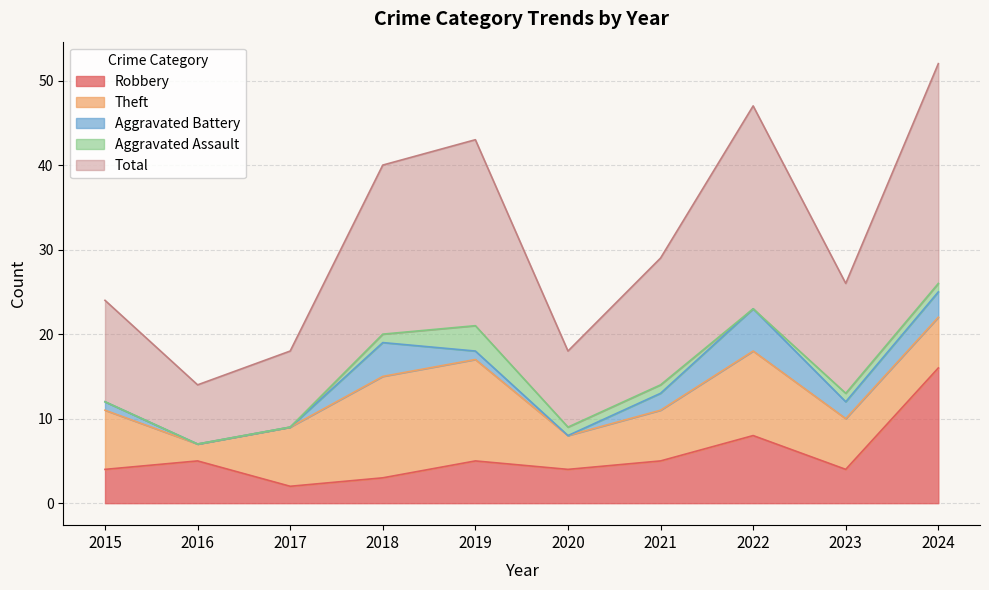

Where does the Robbery series first go above 5?

2022